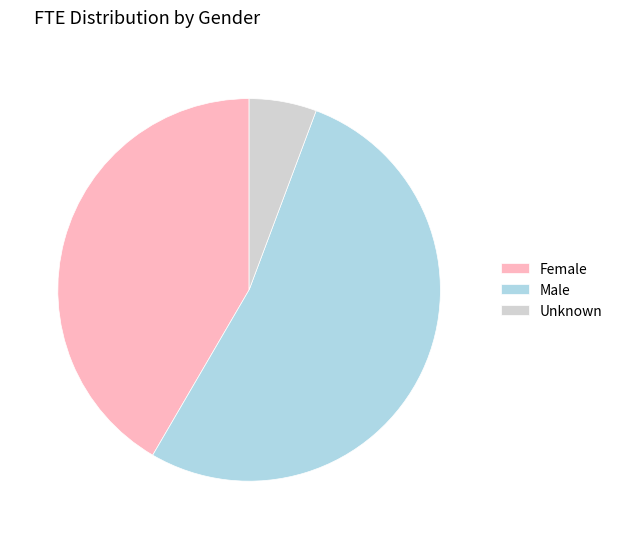

Which category has the biggest portion of the pie?

Male